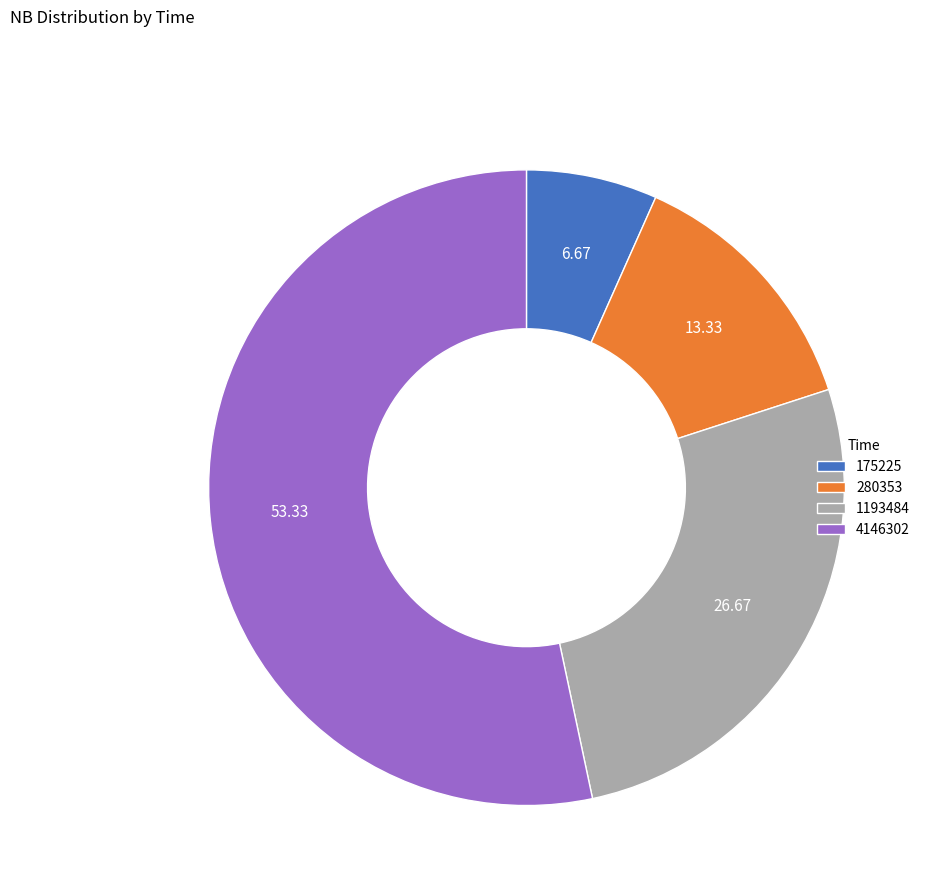

Combined, do 1193484 and 280353 account for over 50%?

No